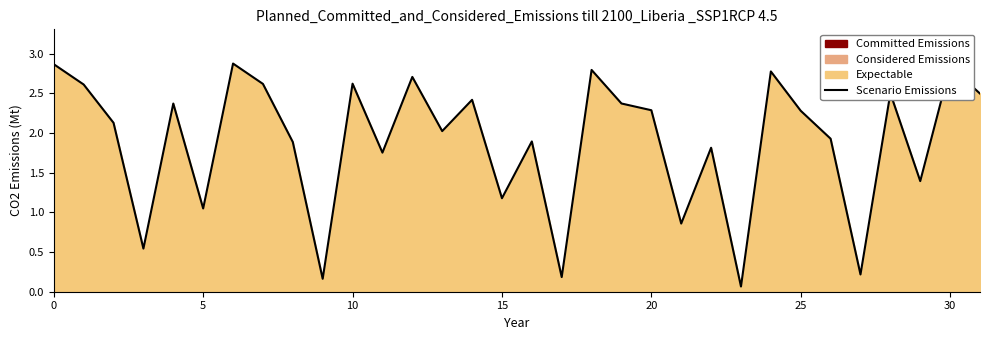

How many points are higher than both their immediate neighbors (excluding endpoints)?

11